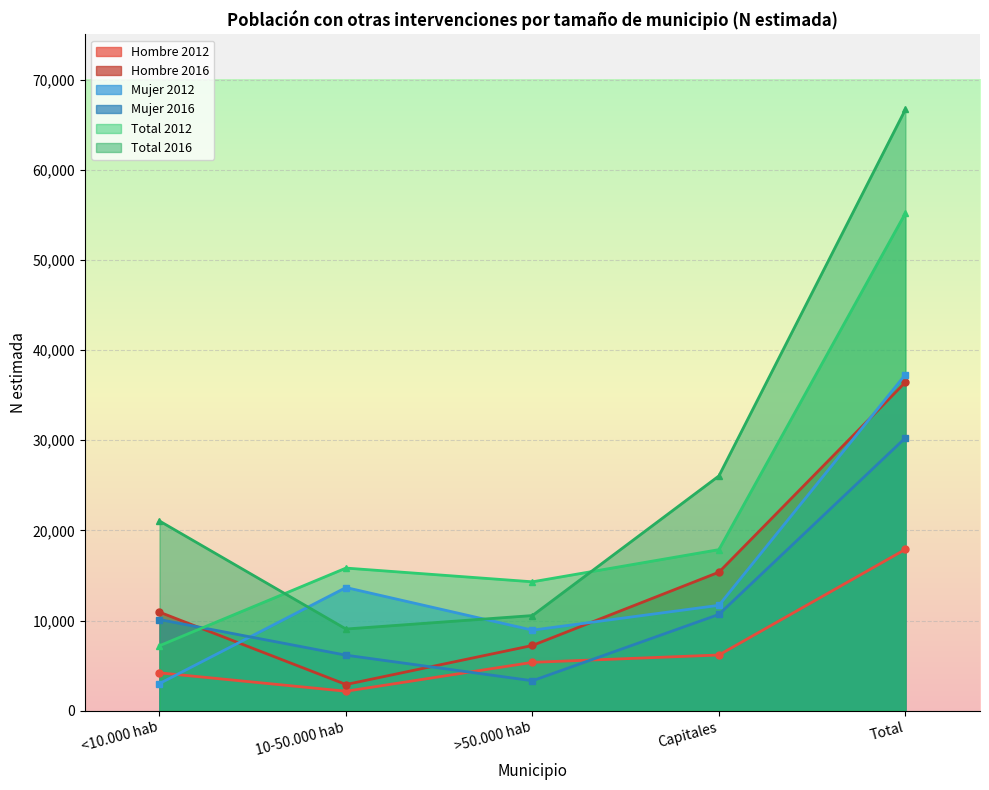

Reading right to left, list all the values displayed in this chart.

Hombre (N estimada): 17892	6176	5361	2158	4197
Mujer (N estimada): 37283	11686	8931	13658	3008
Total (N estimada): 55176	17862	14293	15816	7205